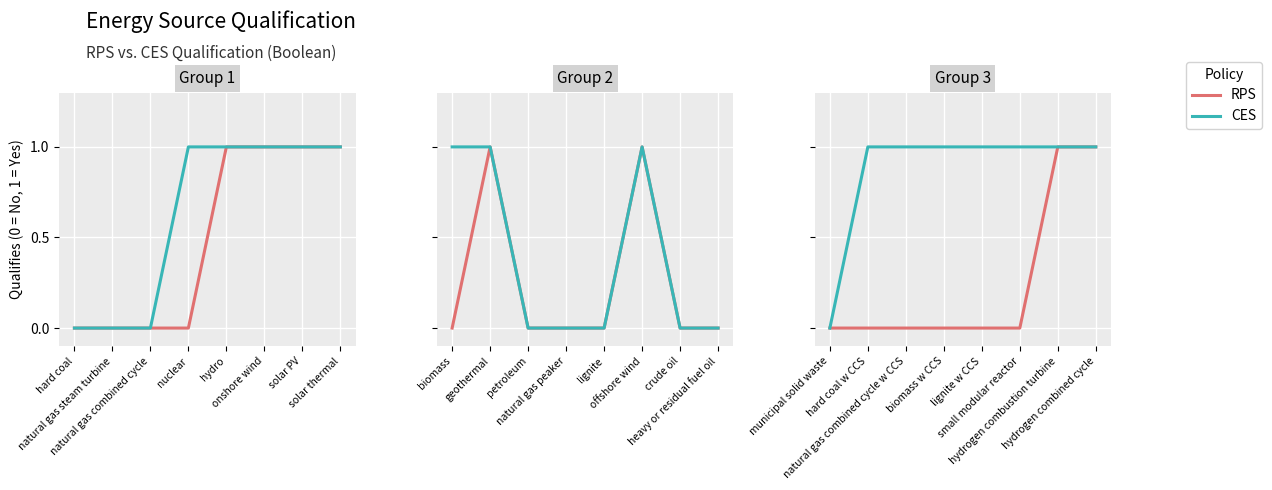

At which category does the chart reach its minimum across all series?

municipal solid waste